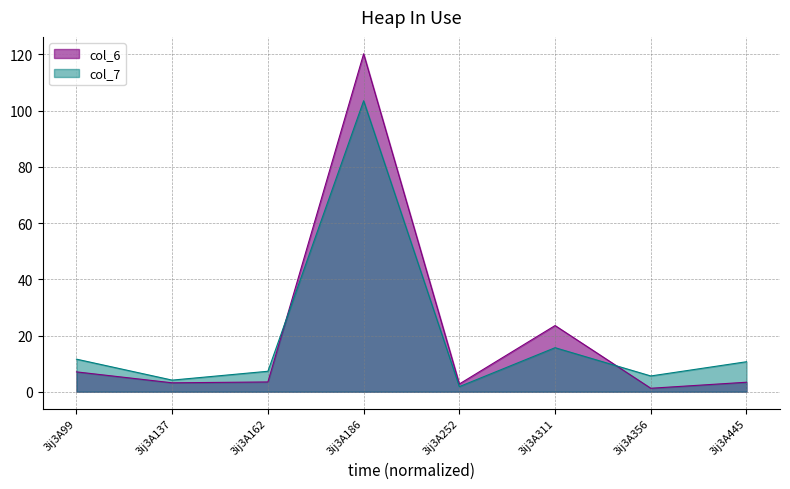

How many values in the col_6 series exceed 3?

6